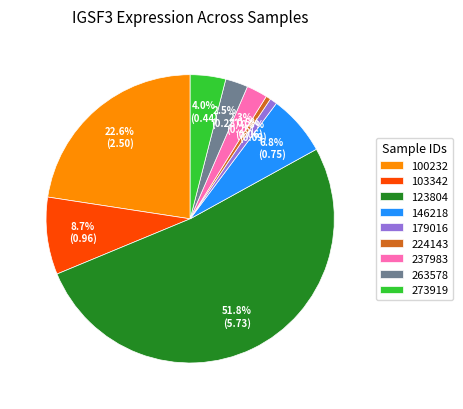

Which has a higher value, 224143 or 103342?

103342